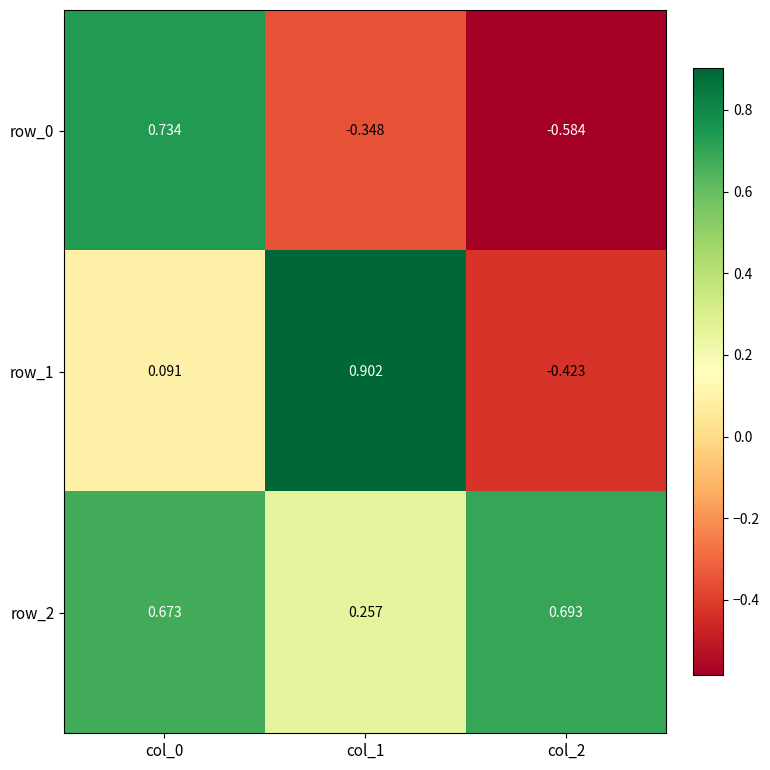

What is the average value of the row_0 series?

-0.1